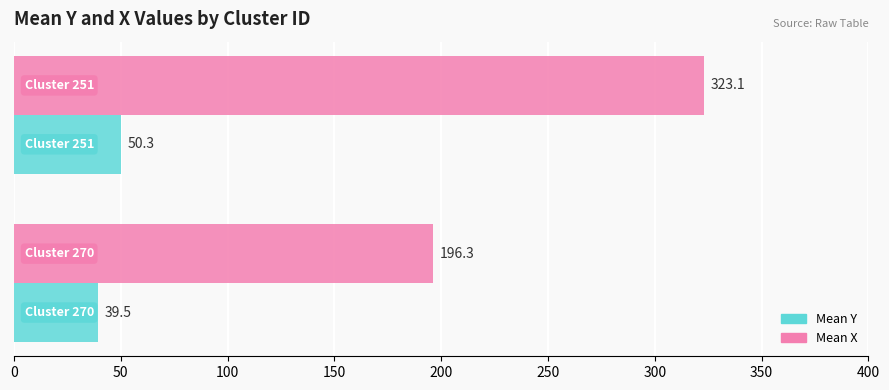

Which series has the largest range (max minus min)?

Mean X